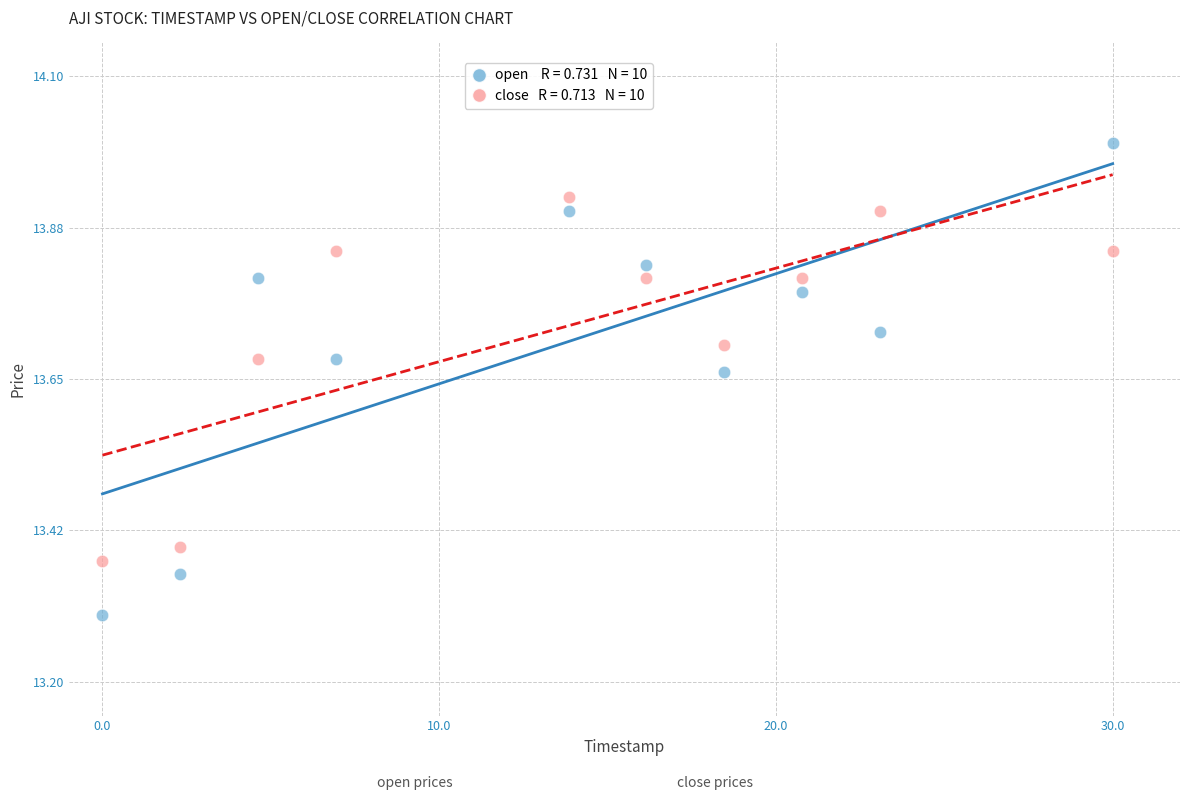

Across all data points, what is the range of Y values (max minus min)?

0.7